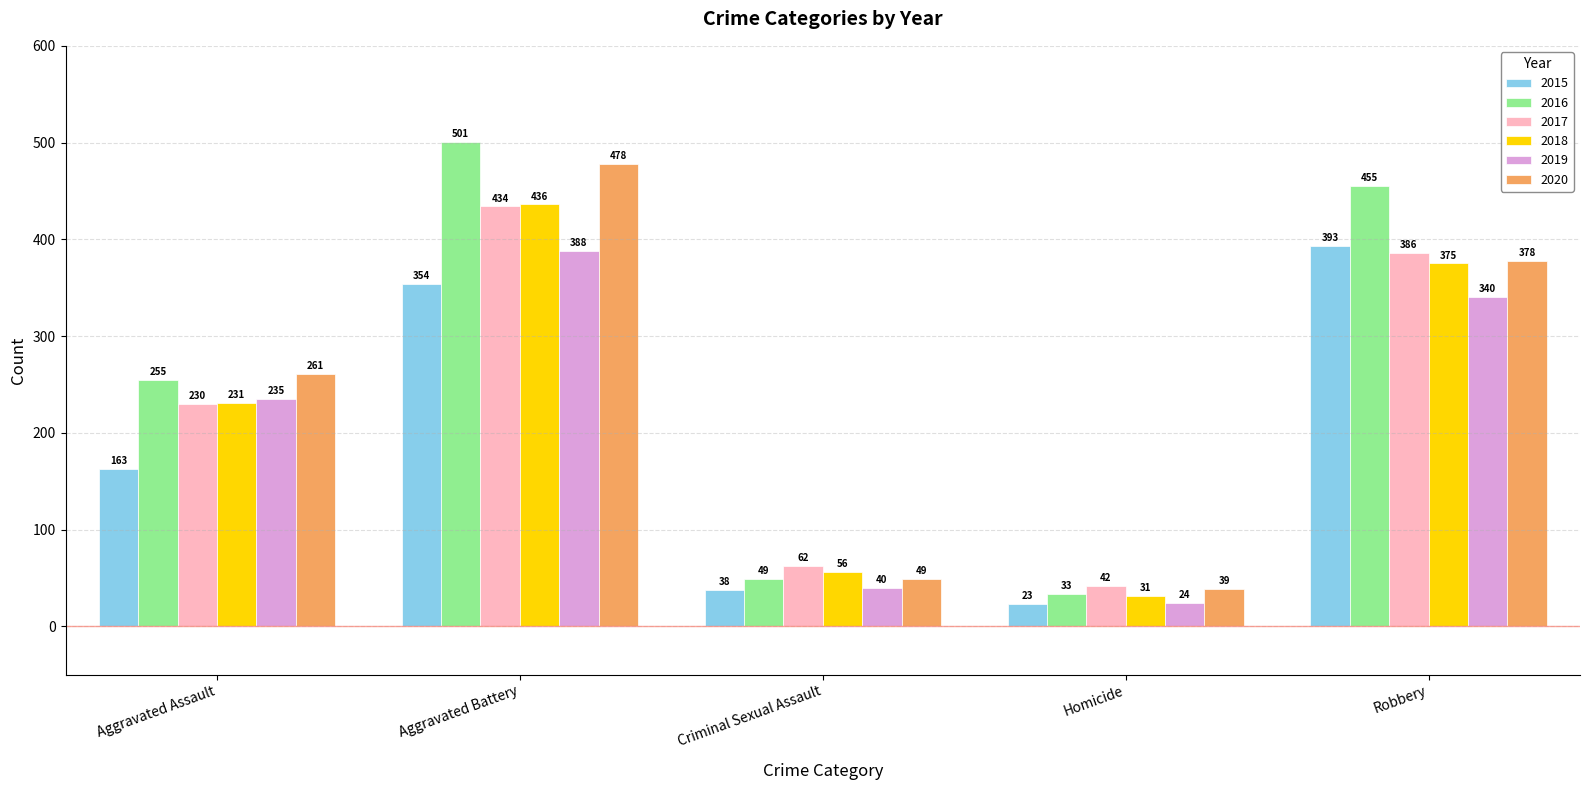

Where is 2015 nearest to the value 208?

Aggravated Assault